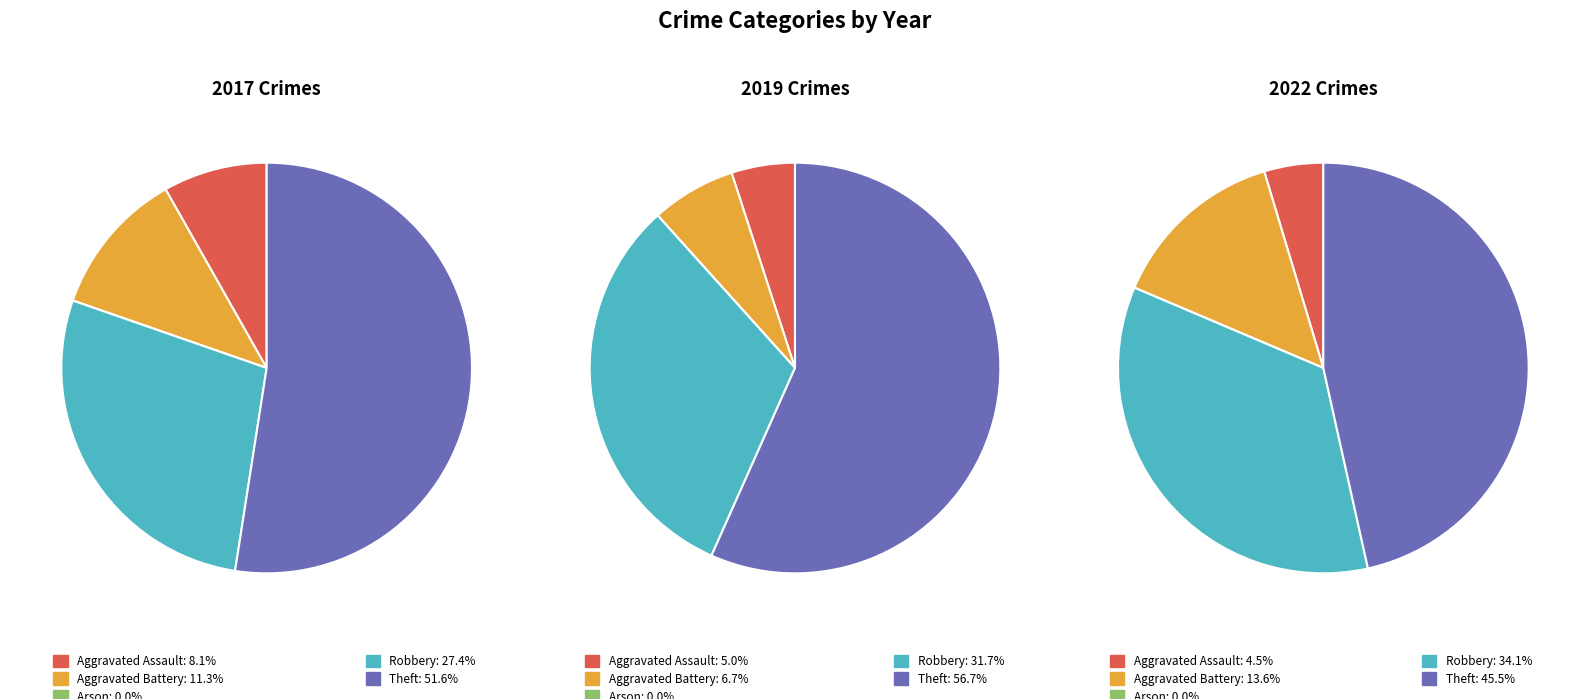

How many slices are in this pie chart?

5